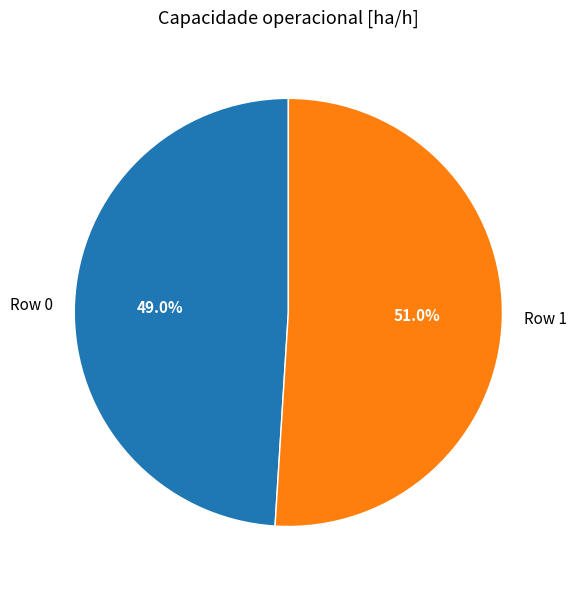

Rank the categories by value from lowest to highest.

Row 0, Row 1